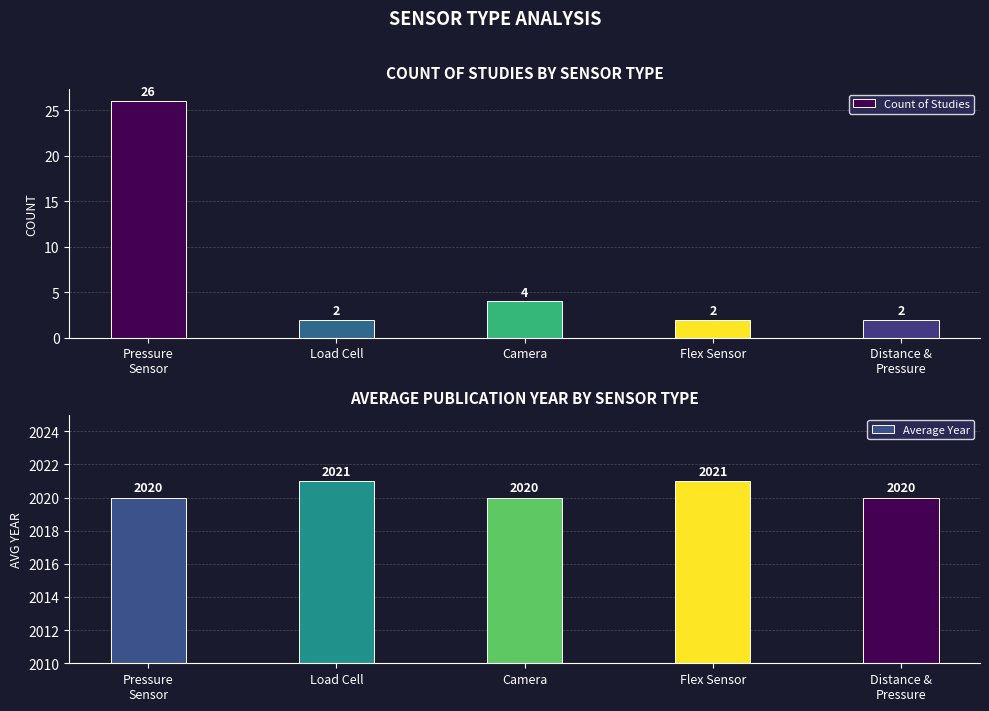

What is the lowest value of the Count of Studies series?

2